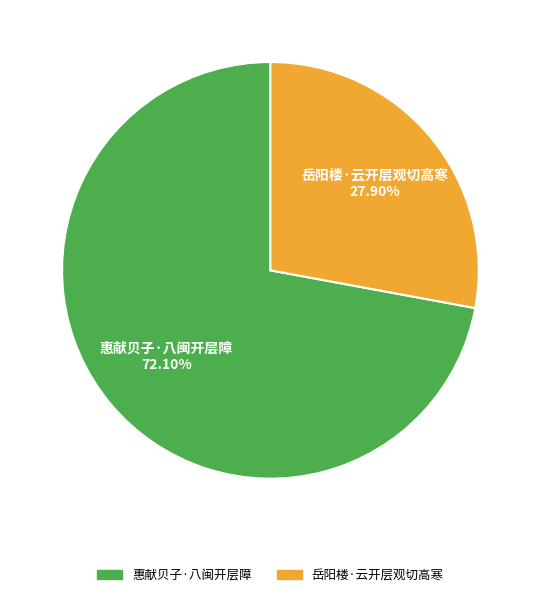

To the nearest percent, what is the difference between the 岳阳楼·云开层观切高寒 and 惠献贝子·八闽开层障 slice percentages?

44%